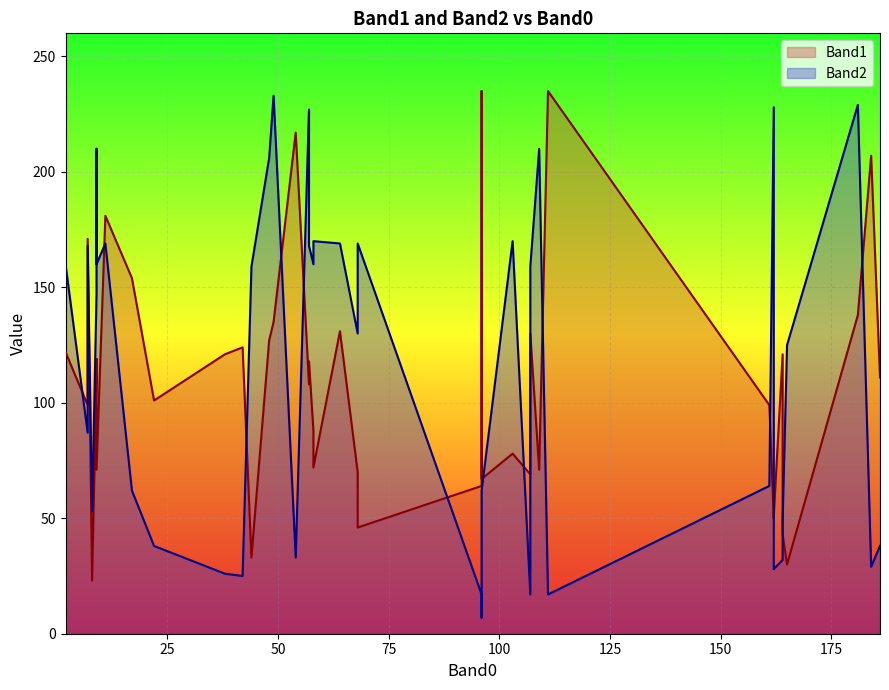

Which category has the highest value in the Band2 series?

49